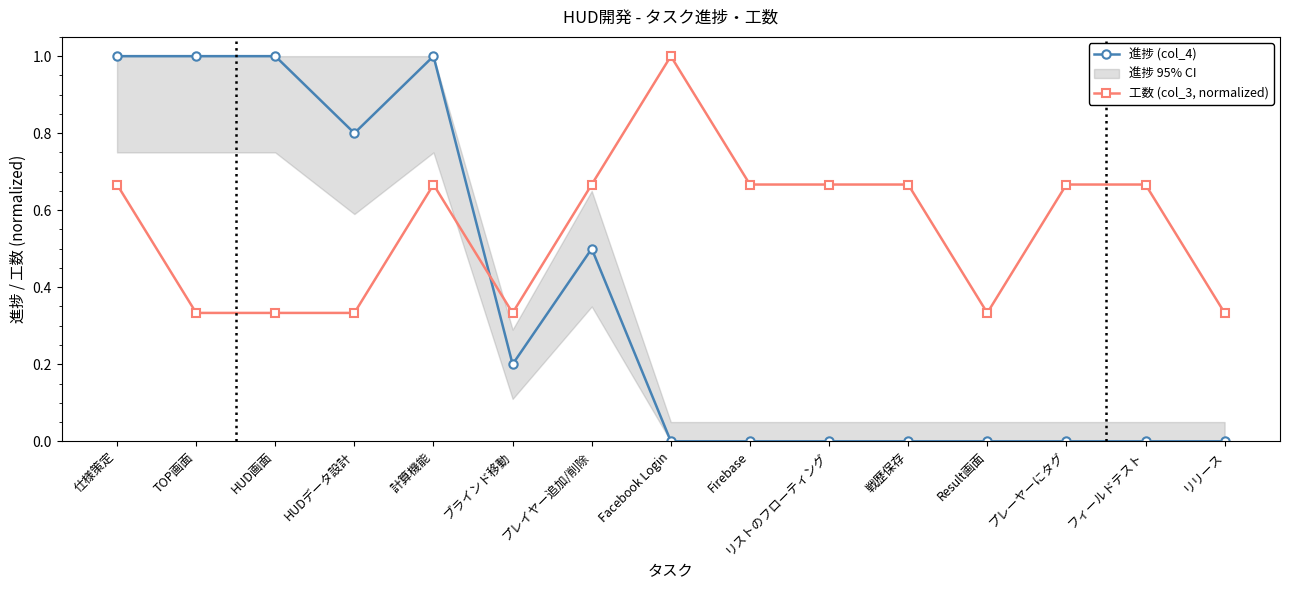

At which category is the sum across all series the highest?

仕様策定